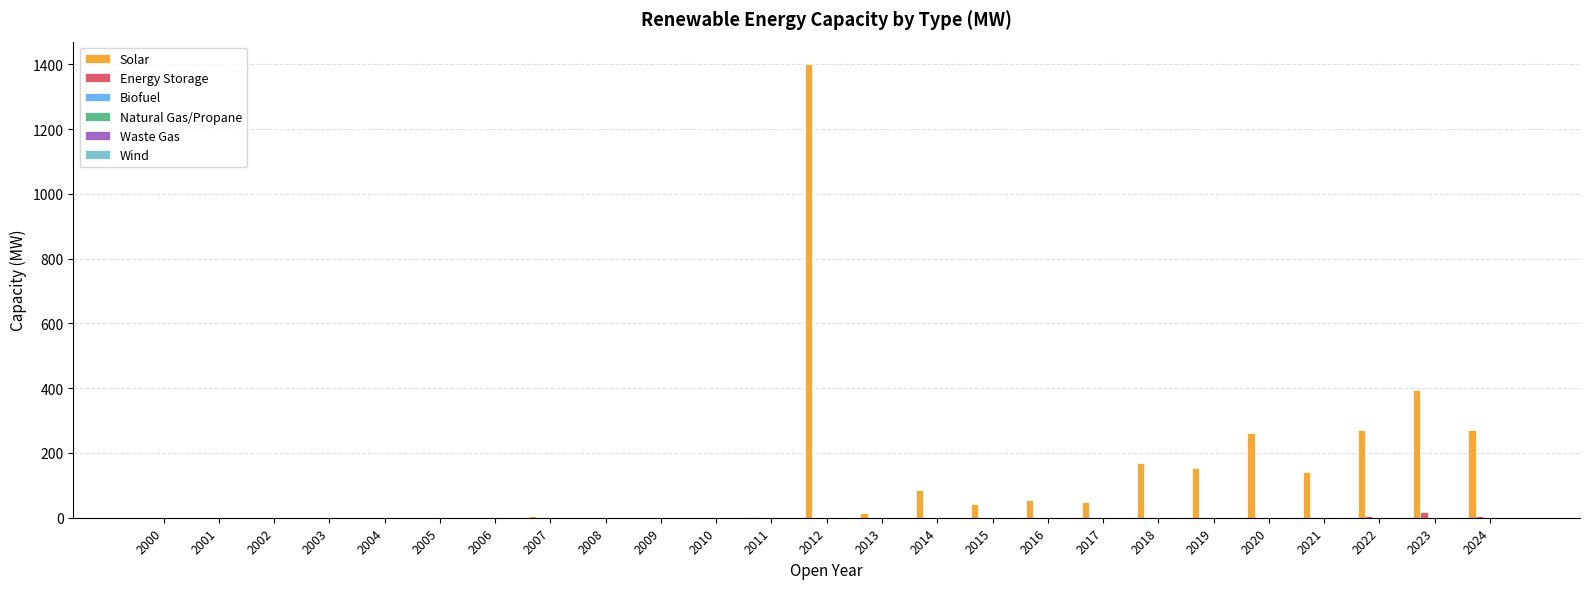

What is the sum of all Energy Storage values?

26.9